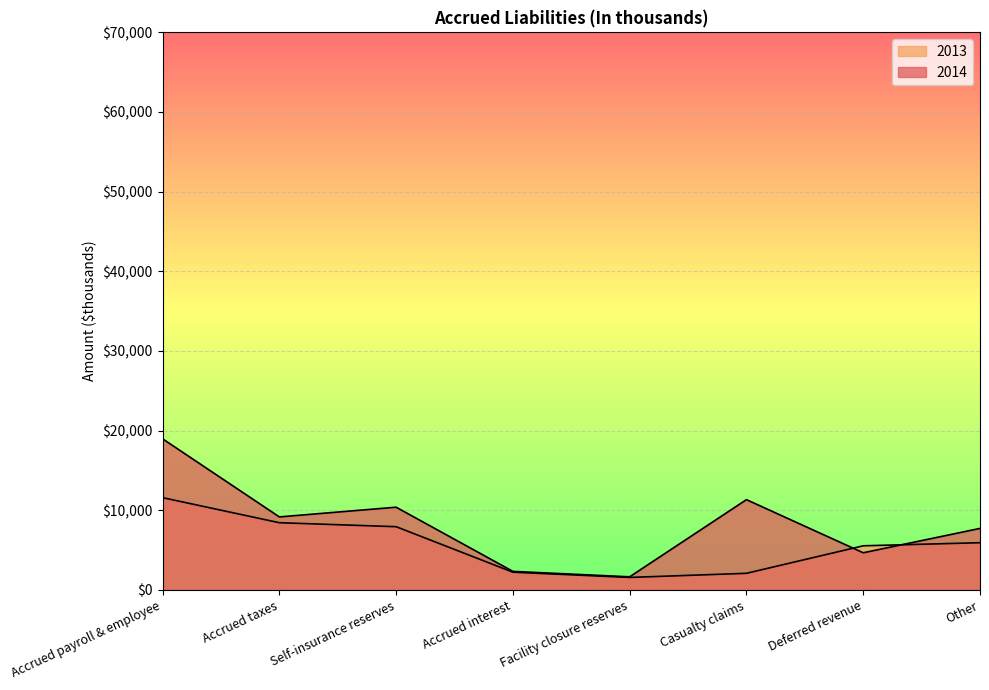

True or false: 2014 and 2013 intersect in this chart.

True